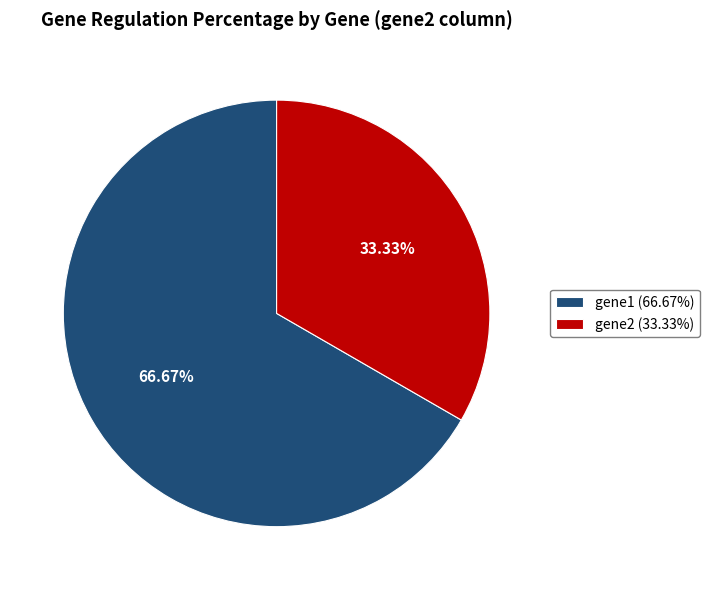

Which slice represents more than half of the pie?

gene1 (66.67%)